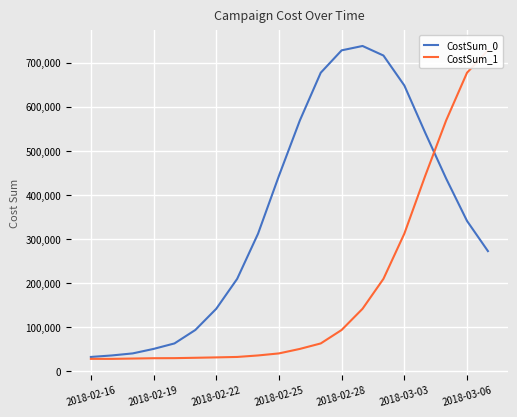

How many lines are shown in the chart?

2